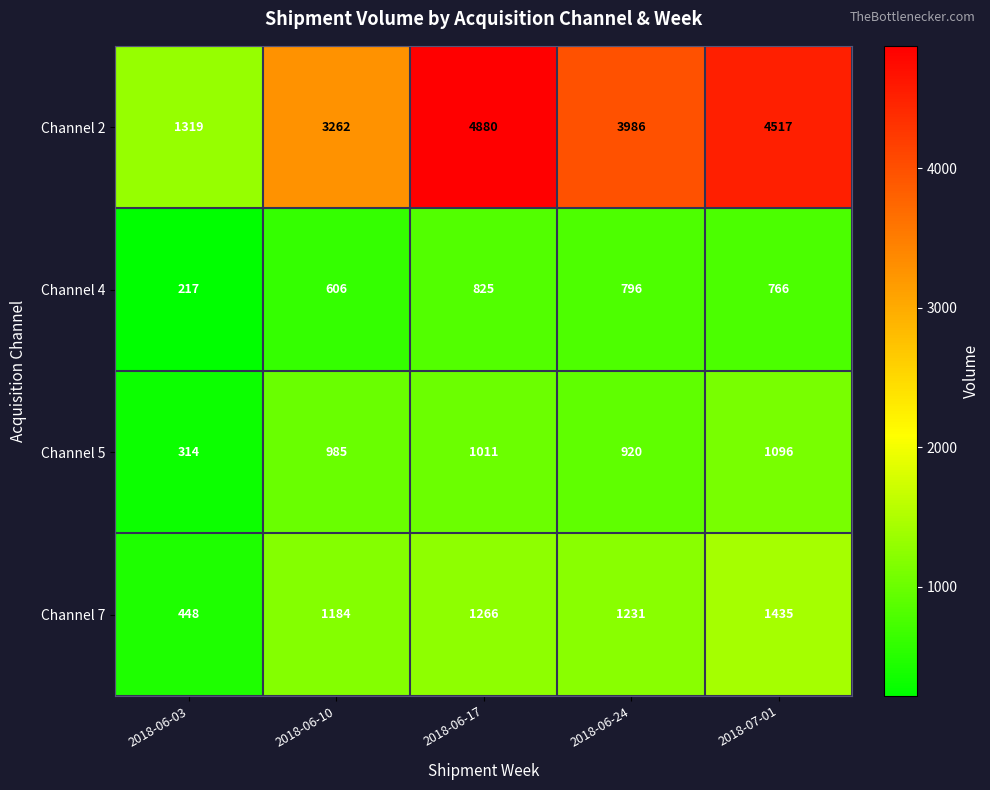

What is the lowest value of the Channel 7 series?

448